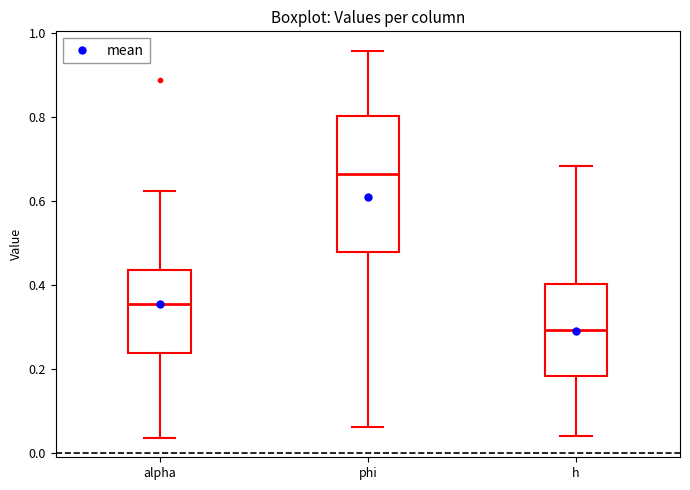

Where does the median line of the box for alpha sit on the y-axis? The values are not printed on the chart, so give them approximately, as read against the axis.

0.36